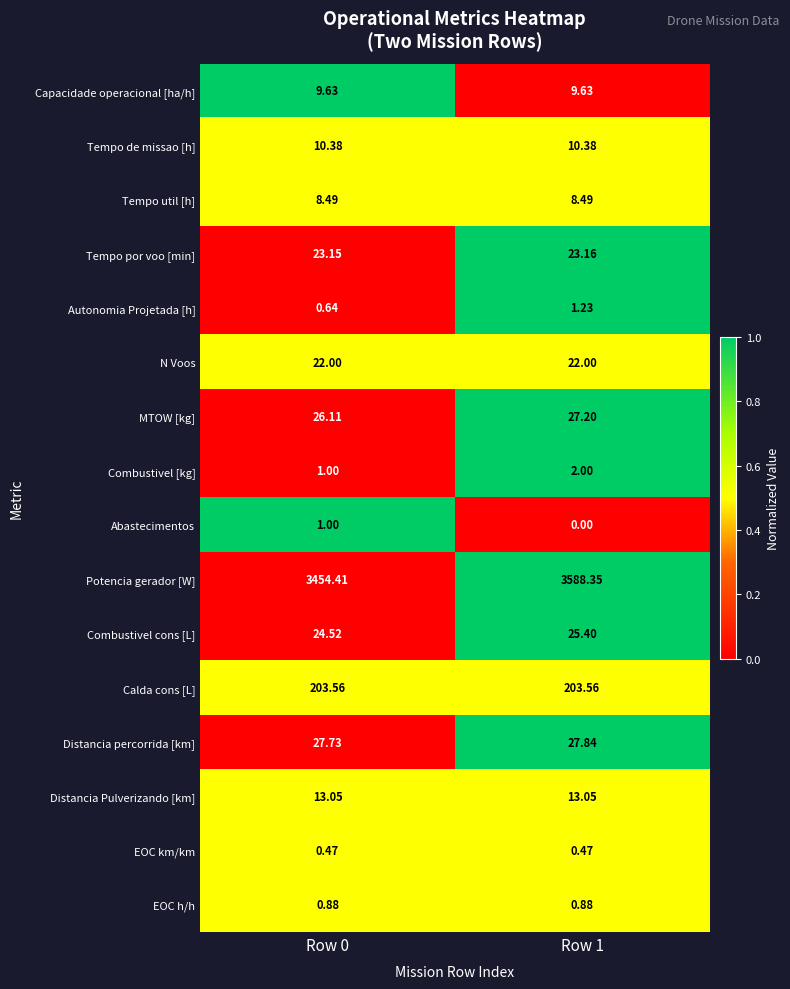

At Row 1, list the series in order from smallest to largest.

Abastecimentos, EOC km/km, EOC h/h, Autonomia Projetada [h], Combustivel [kg], Tempo util [h], Capacidade operacional [ha/h], Tempo de missao [h], Distancia Pulverizando [km], N Voos, Tempo por voo [min], Combustivel cons [L], MTOW [kg], Distancia percorrida [km], Calda cons [L], Potencia gerador [W]